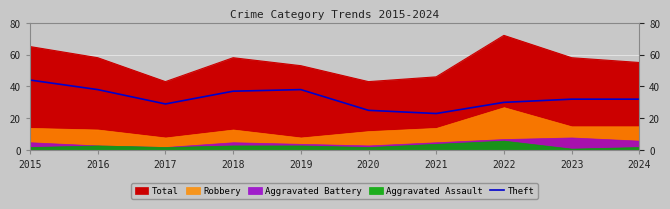

How many data points are less than 32?

4